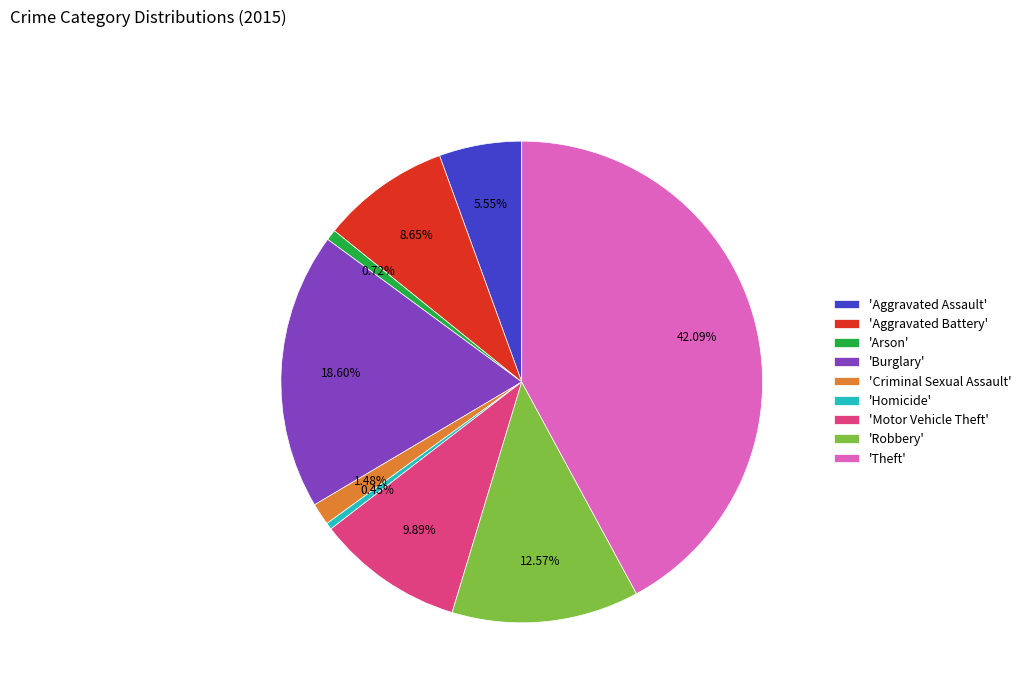

Do 'Criminal Sexual Assault' and 'Theft' together represent more than half of the pie?

No